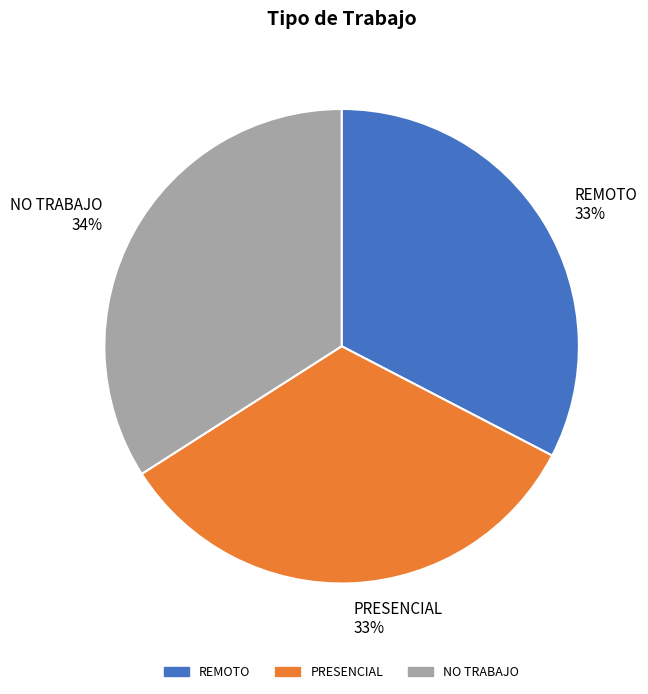

Is there any slice that represents more than half of the pie?

No